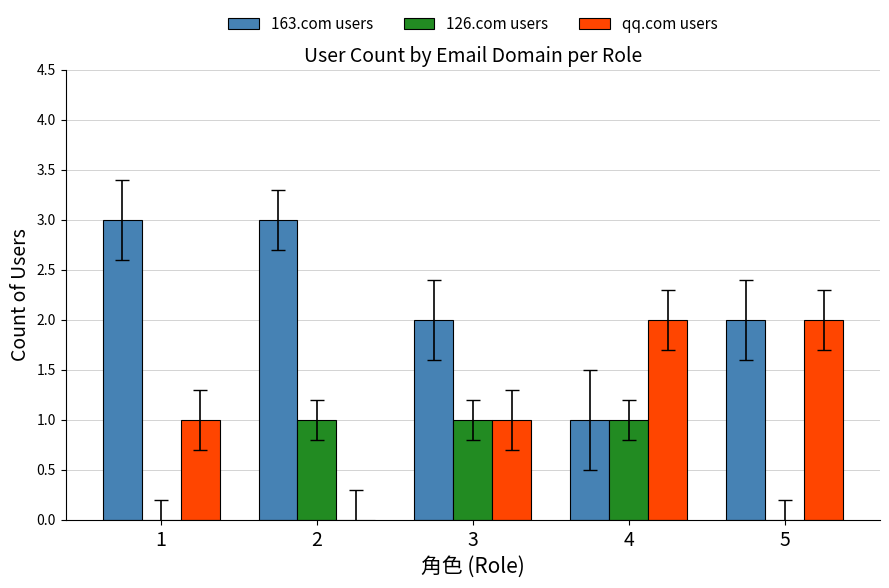

Reading right to left, extract all data points from this chart.

163.com users: 5=2	4=1	3=2	2=3	1=3
126.com users: 5=0	4=1	3=1	2=1	1=0
qq.com users: 5=2	4=2	3=1	2=0	1=1